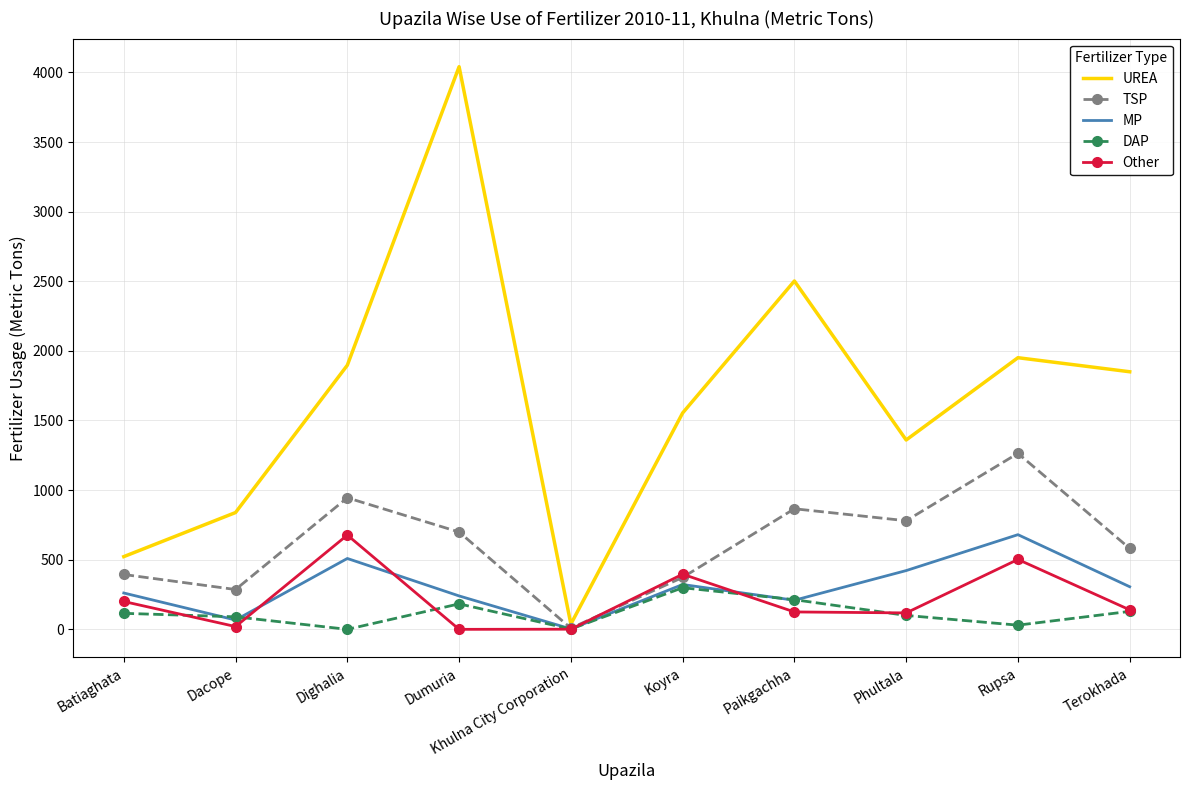

The DAP series shows 115.0 at Batiaghata. True or false?

True